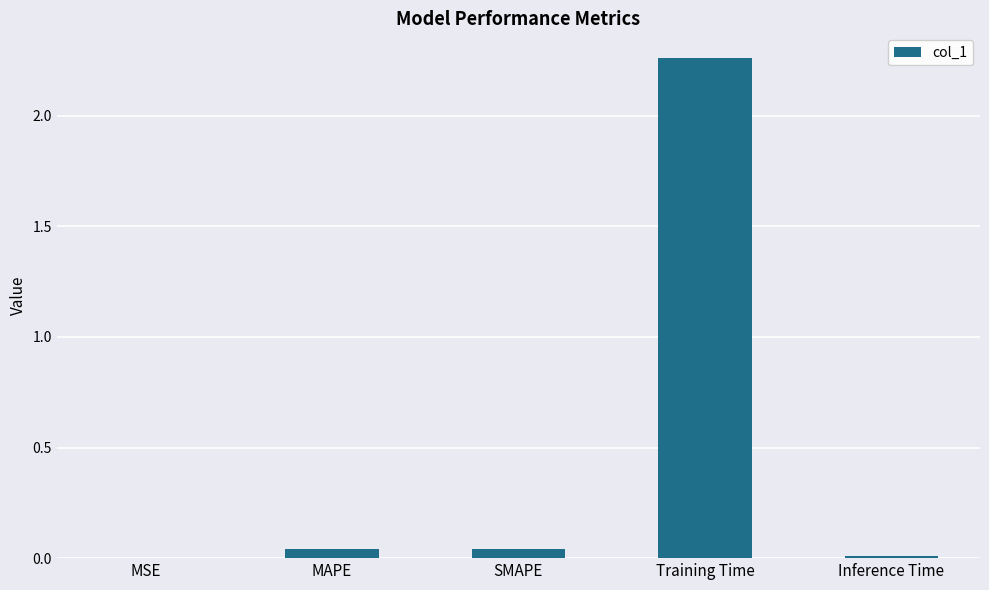

Are the bars horizontal?

No